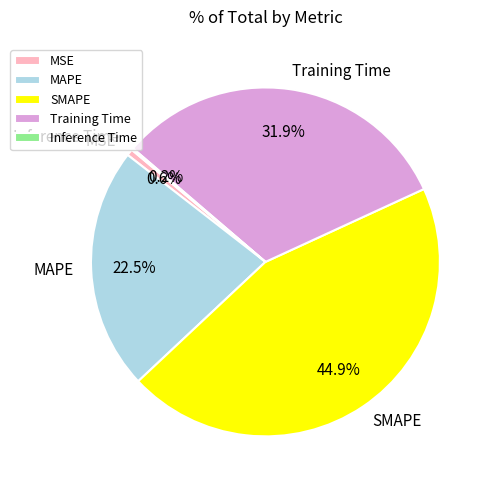

Between Training Time and SMAPE, which is larger?

SMAPE